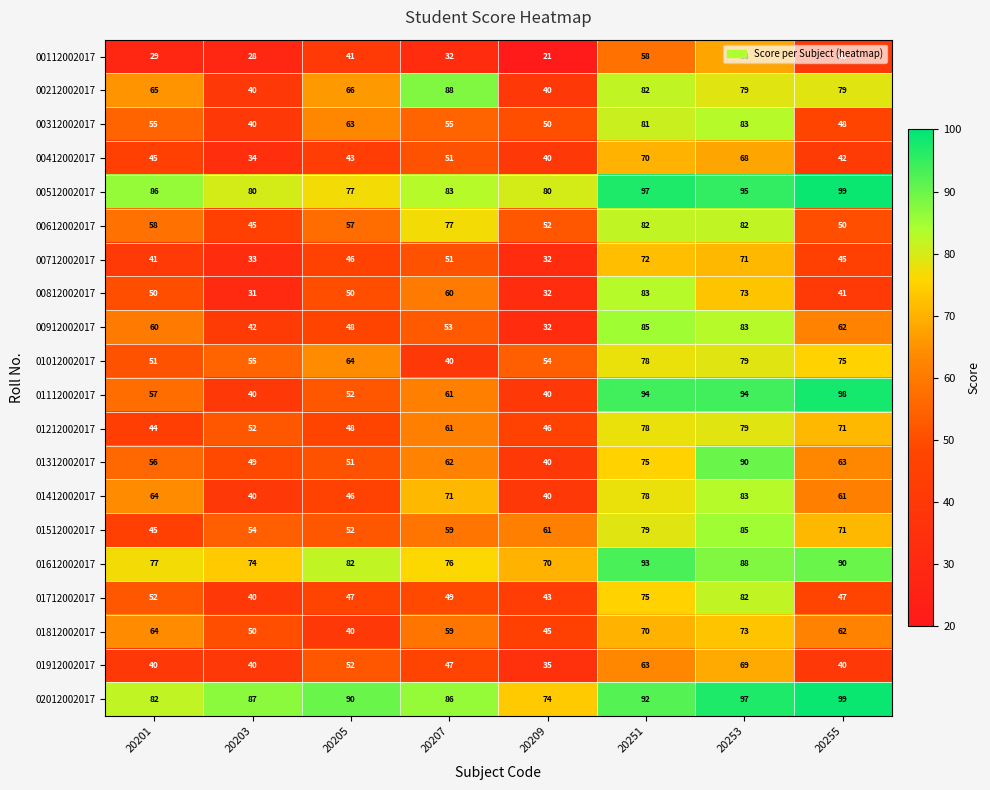

What is the spread (max minus min) of values at 20253?

29